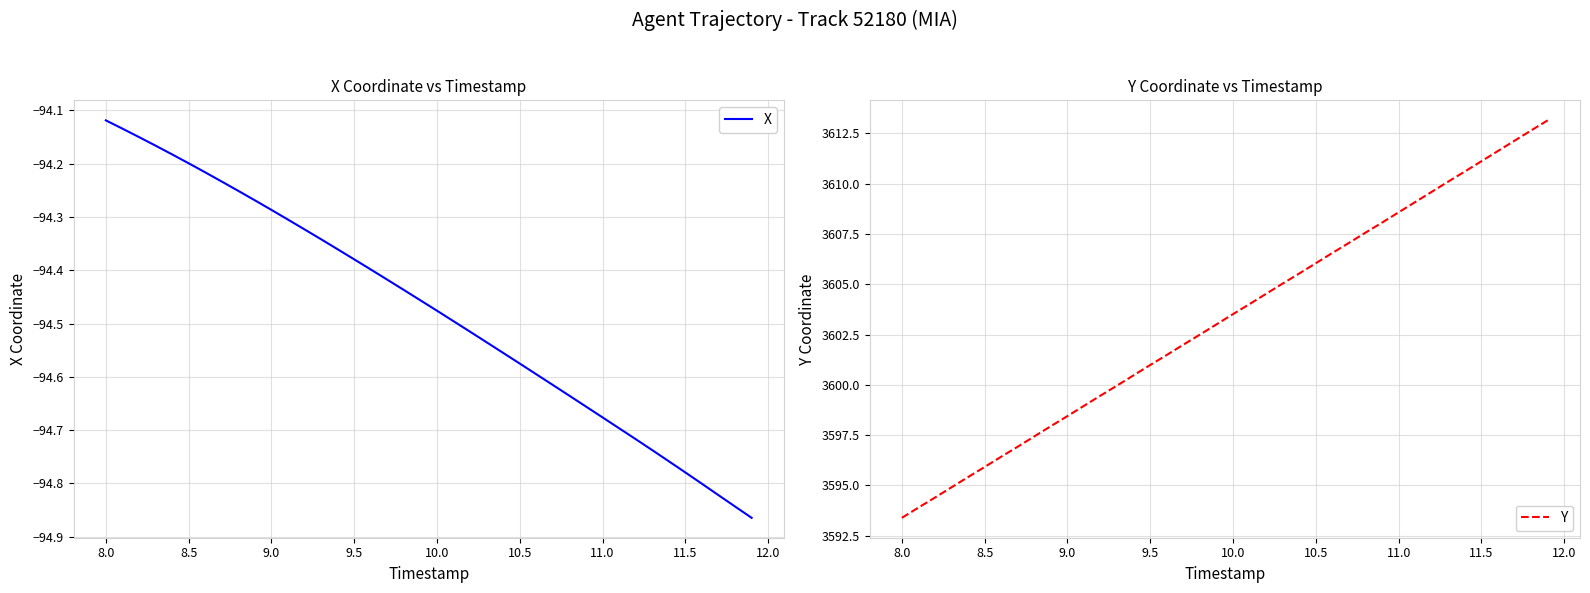

Which series has the largest range (max minus min)?

Y